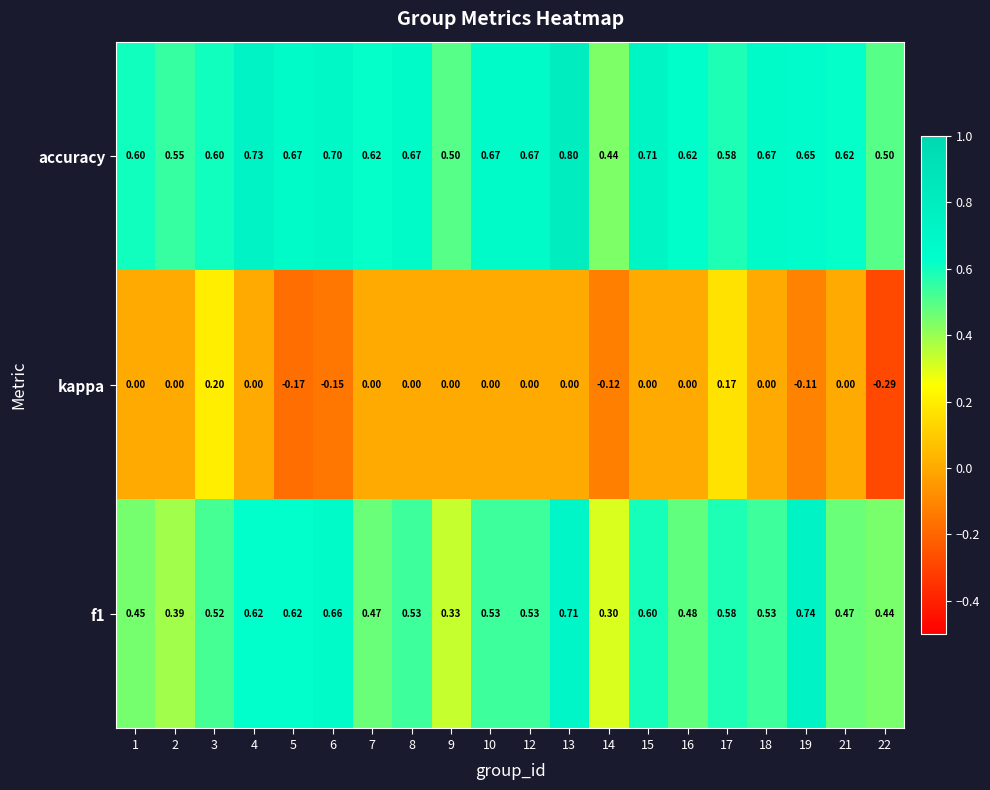

Which series has the widest spread of values?

kappa